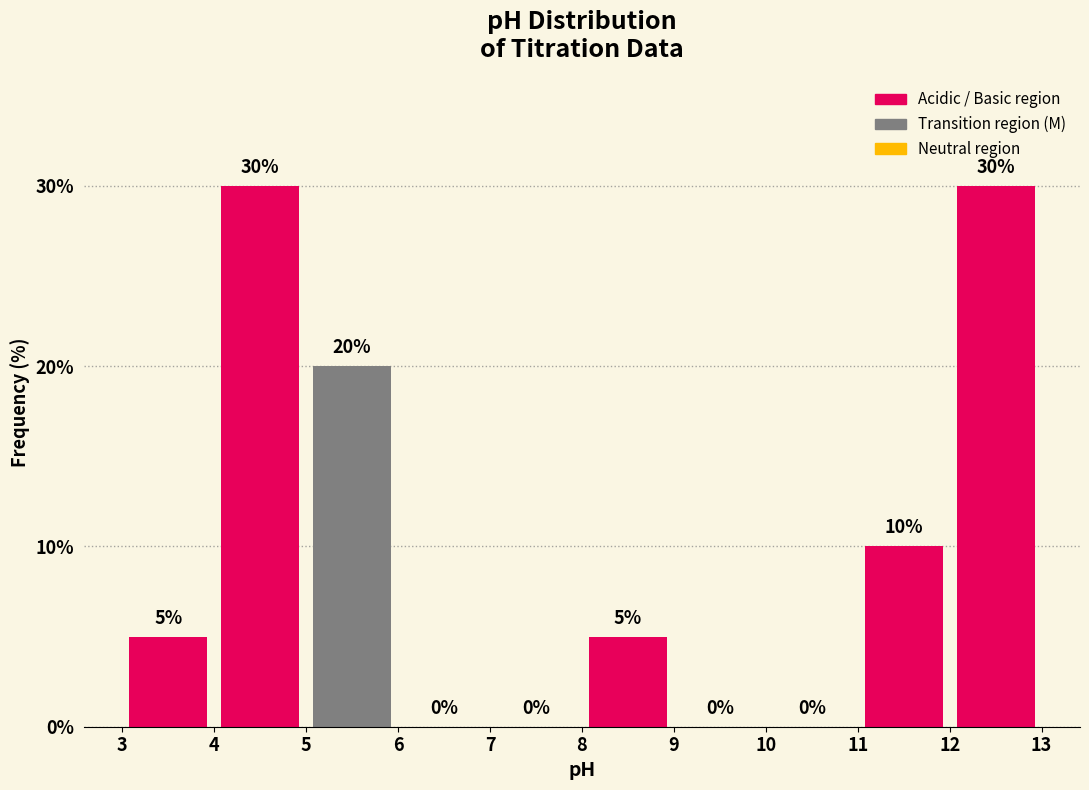

Reading left to right, transcribe this chart: for each bar, give the range it covers on the x-axis and its height.

3 to 4: 5
4 to 5: 30
5 to 6: 20
6 to 7: 0
7 to 8: 0
8 to 9: 5
9 to 10: 0
10 to 11: 0
11 to 12: 10
12 to 13: 30